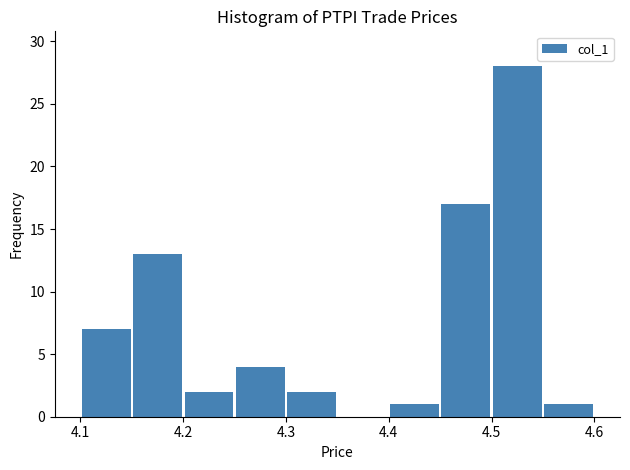

Over which range of the x-axis is the bar tallest?

4.50 to 4.55